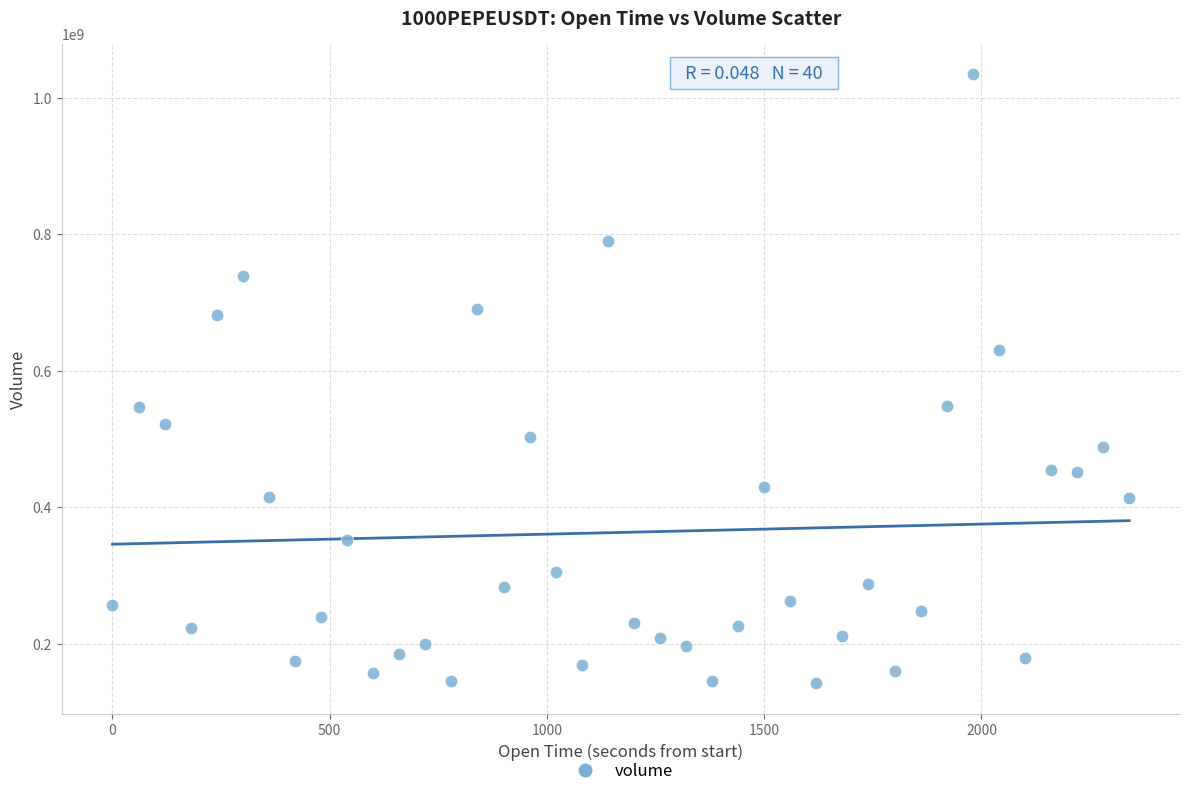

What is the range of X values (max minus min)?

2340